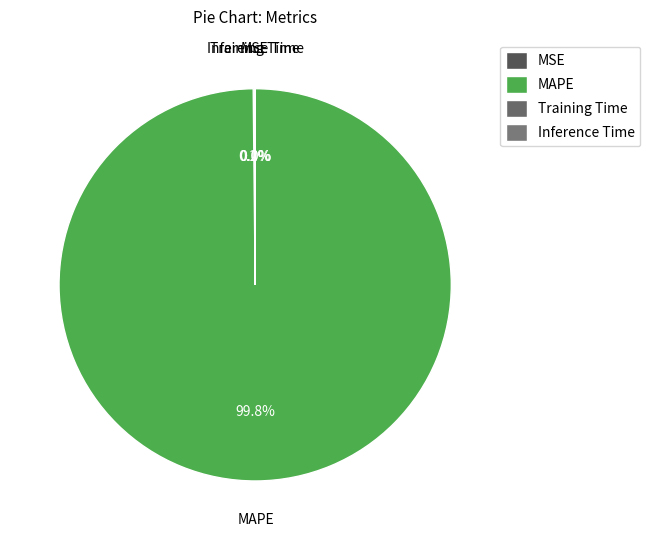

To the nearest percent, what is the difference between the largest and smallest slice percentages?

100%